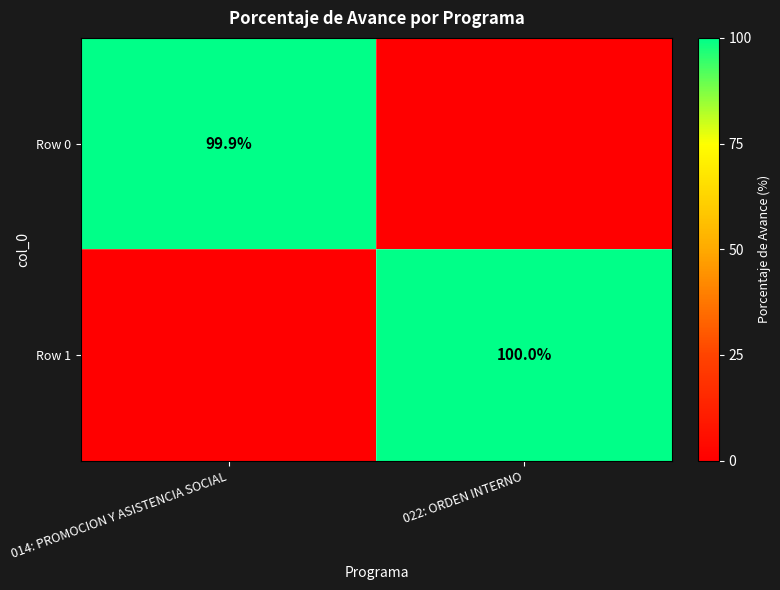

True or false: Row 1 has a value of 49.8 at 022: ORDEN INTERNO.

False